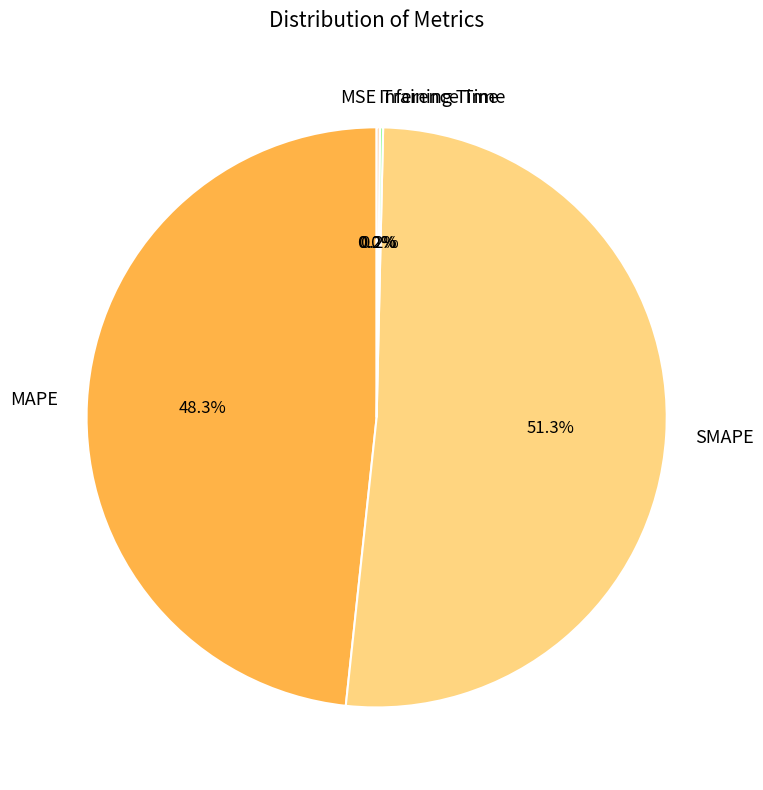

Between SMAPE and MAPE, which is larger?

SMAPE